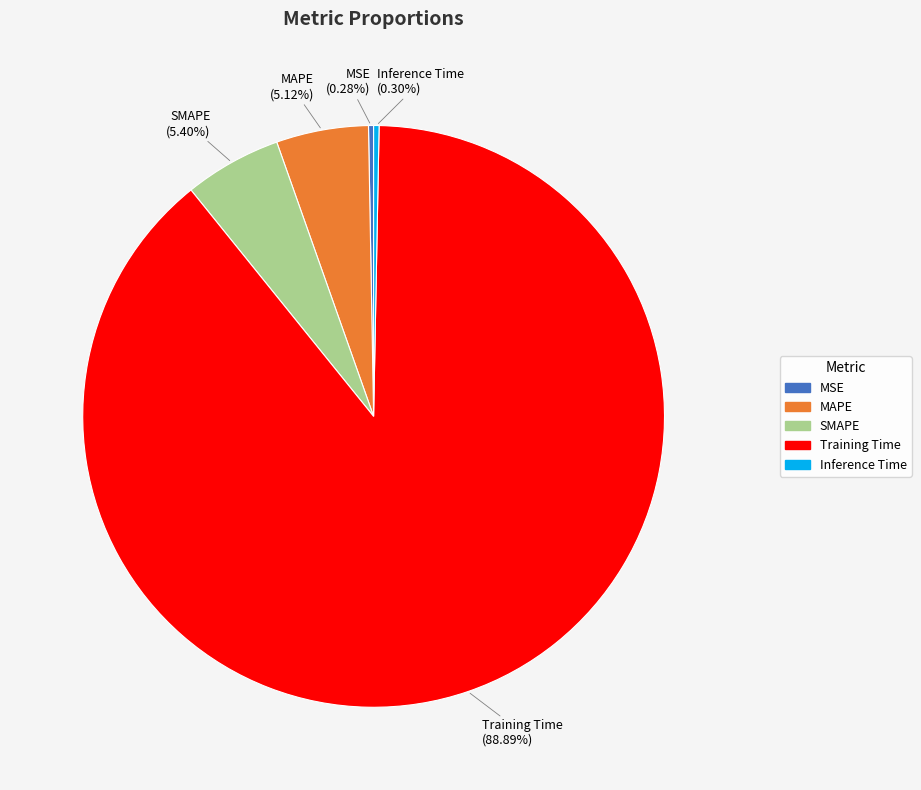

How many segments does this pie chart have?

5